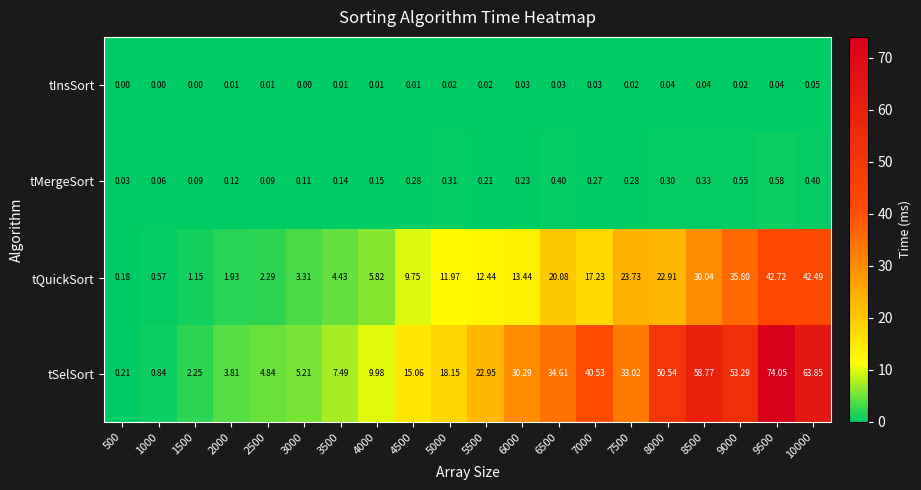

Is the value of tMergeSort at 1000 greater than the value of tSelSort at 3000?

No